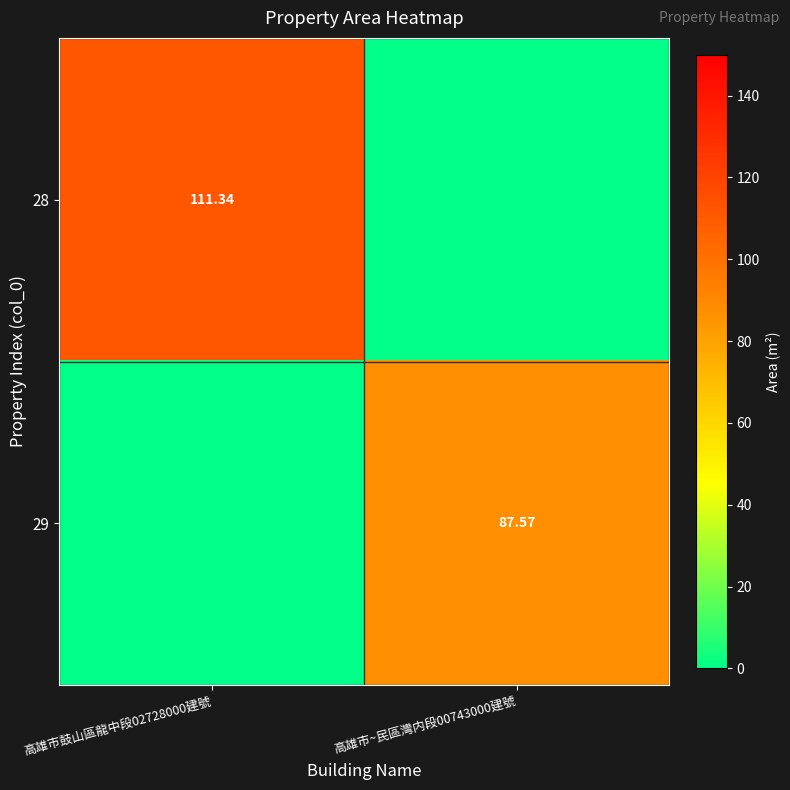

Is the value of 29 at 高雄市~民區灣内段00743000建號 greater than the value of 28 at 高雄市鼓山區龍中段02728000建號?

No